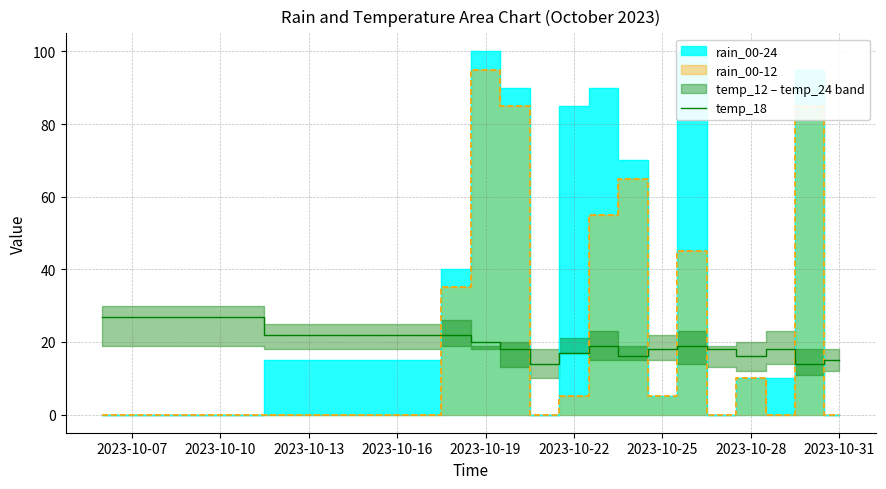

Is it true that the value at 2023-10-28 is 27?

False